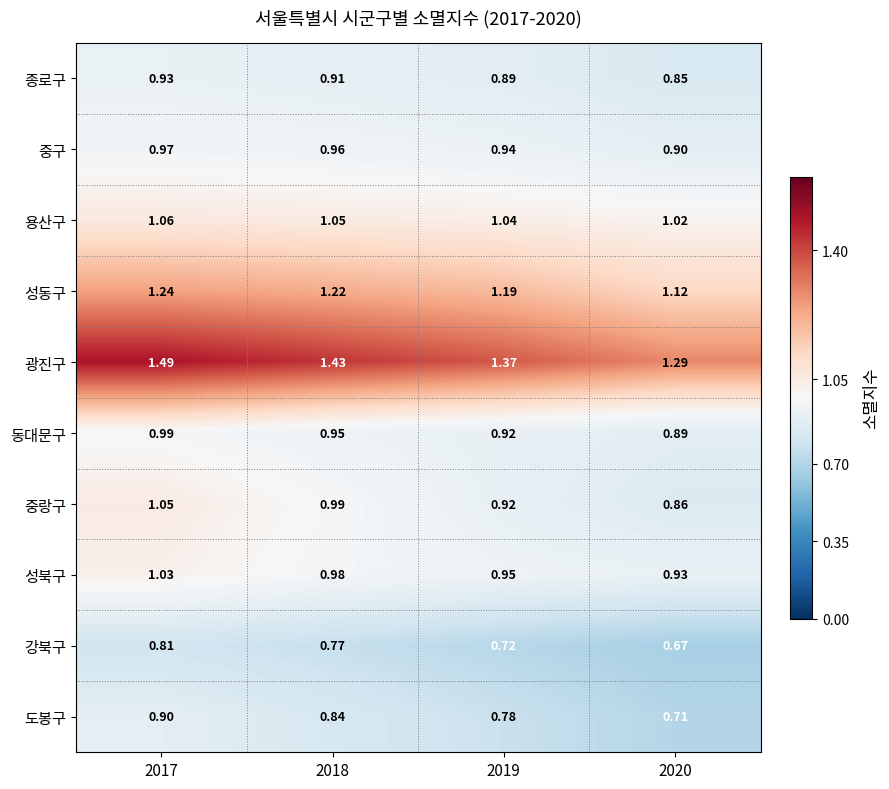

List the series in order of their peak value, lowest first.

강북구, 도봉구, 종로구, 중구, 동대문구, 성북구, 중랑구, 용산구, 성동구, 광진구